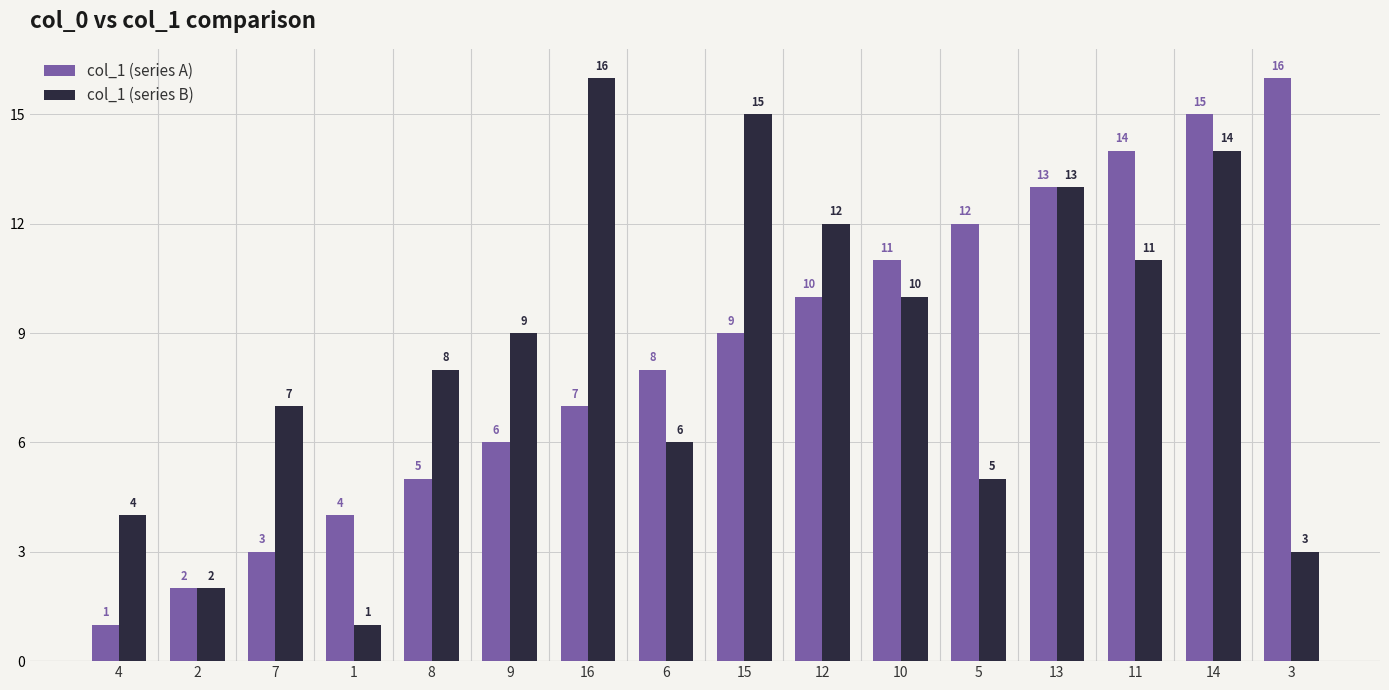

Between 1 and 8, which series saw the biggest shift?

col_1 (series B)